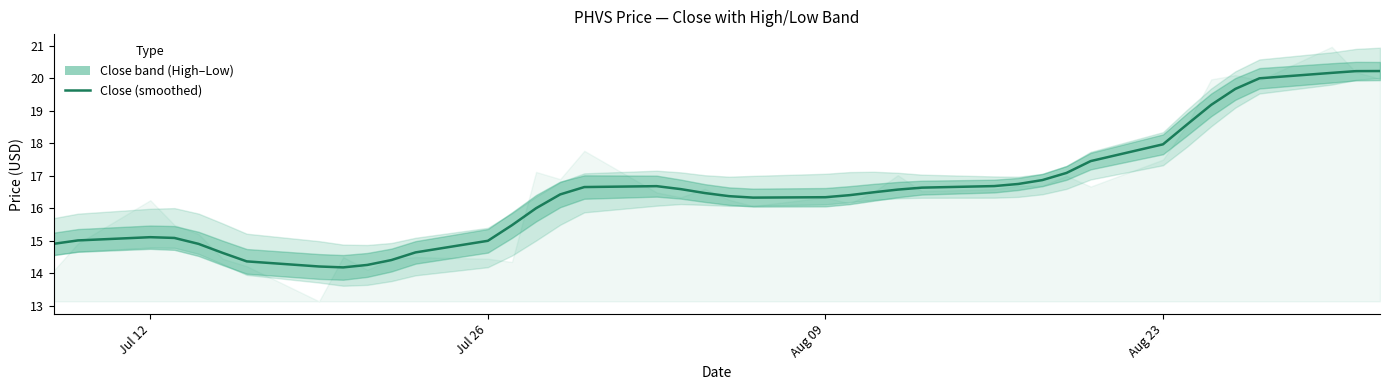

What is the sum of all values?

661.1